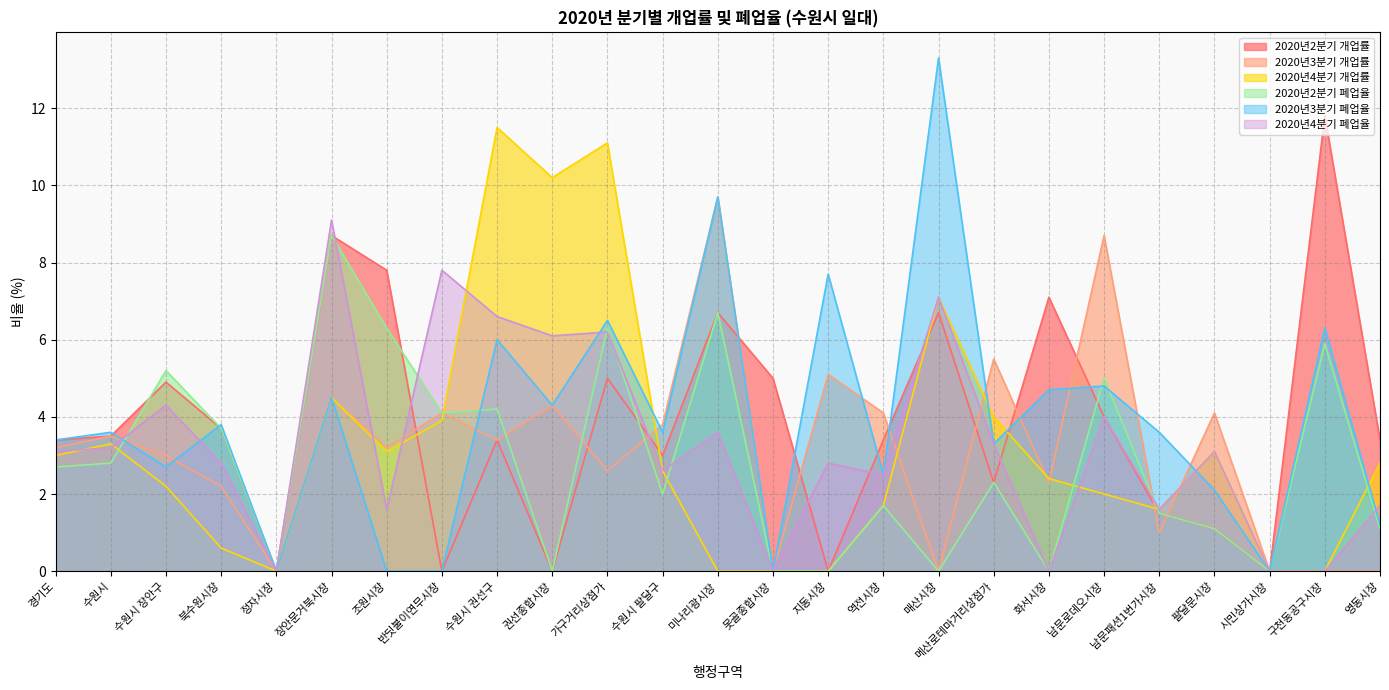

How many distinct data groups are displayed?

6